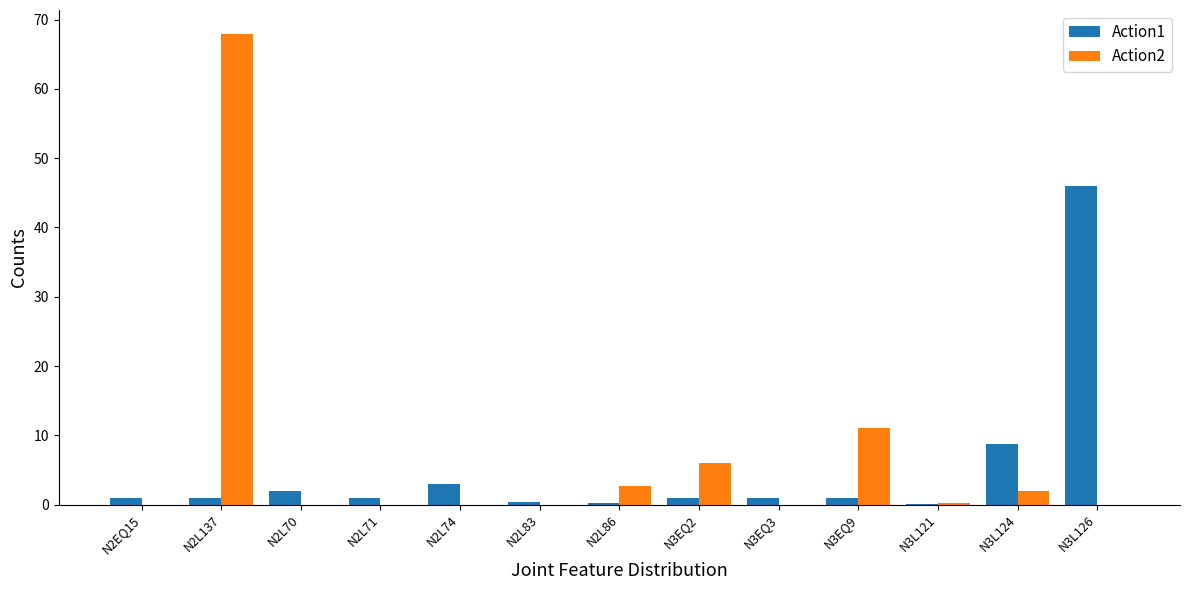

Which category has the highest value across all series?

N2L137